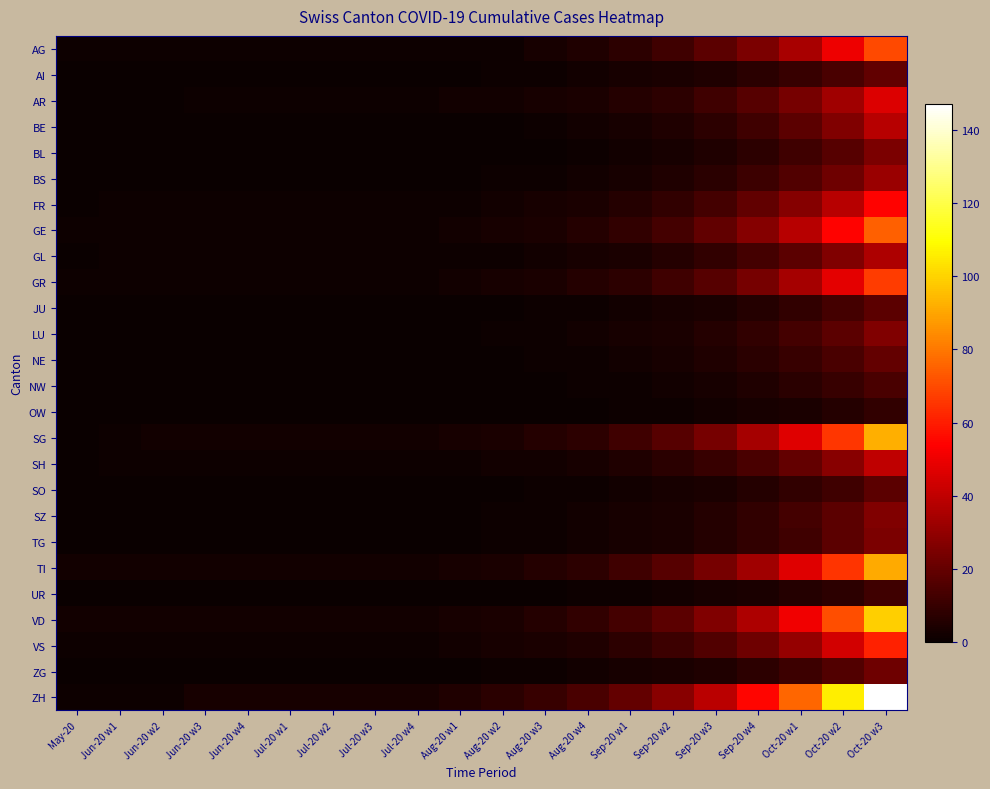

Which series has the largest range (max minus min)?

ZH